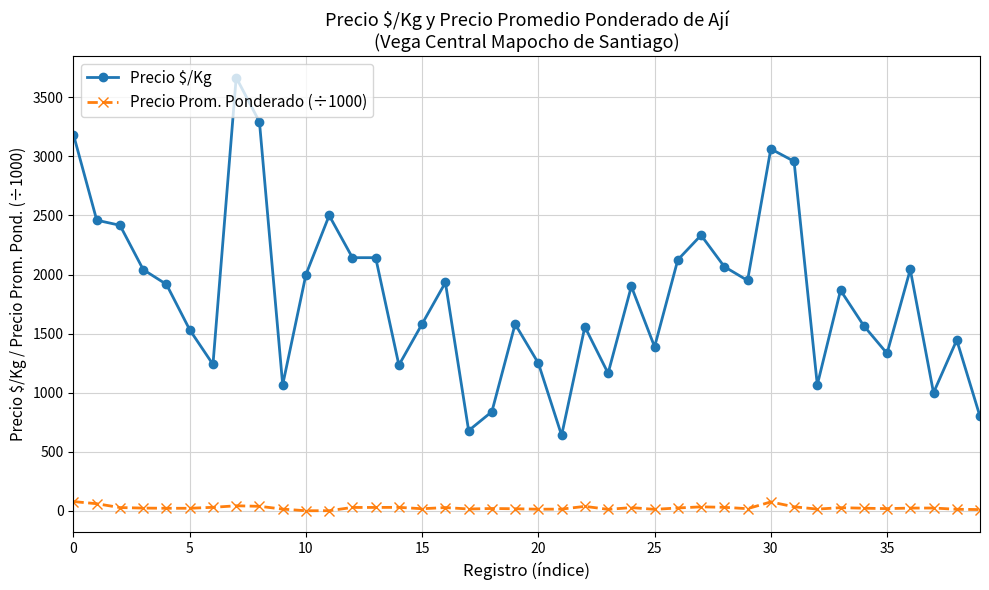

What is the average value of the Precio Prom. Ponderado (÷1000) series?

27.1